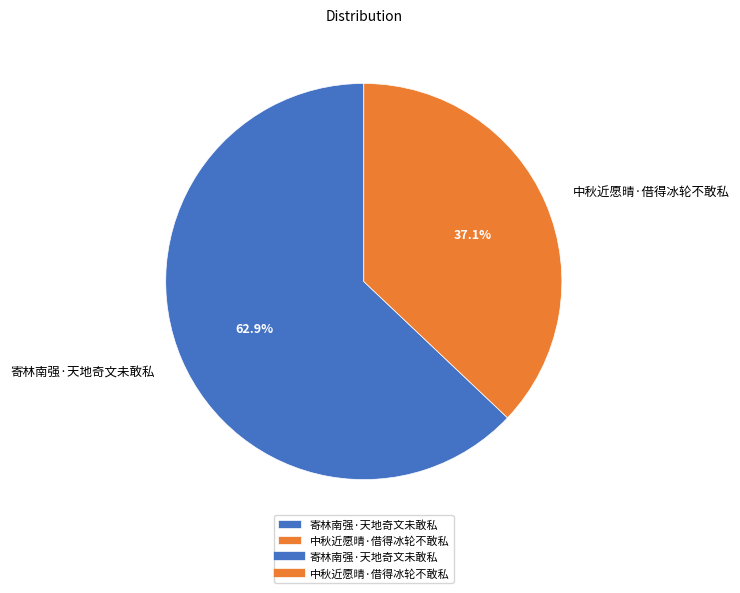

What is the ratio of the value at 寄林南强·天地奇文未敢私 to the value at 中秋近愿晴·借得冰轮不敢私?

1.7